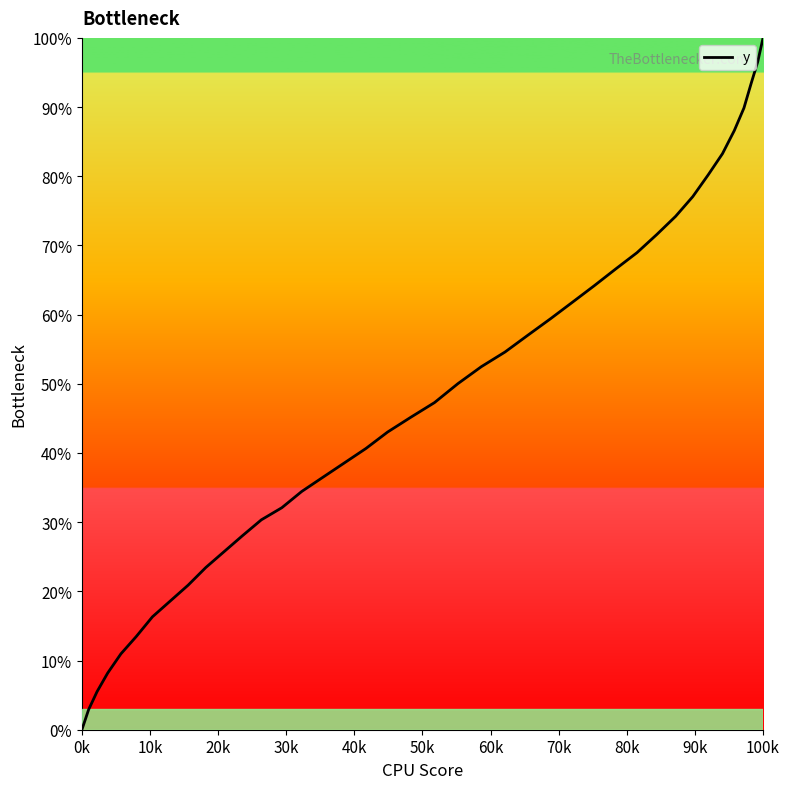

Which category has the lowest value across all series?

0k